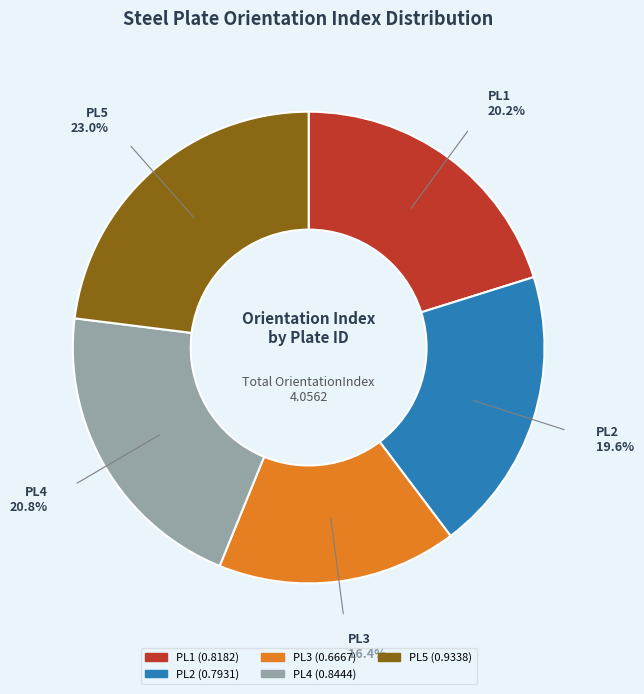

Which slice is the smallest?

PL3